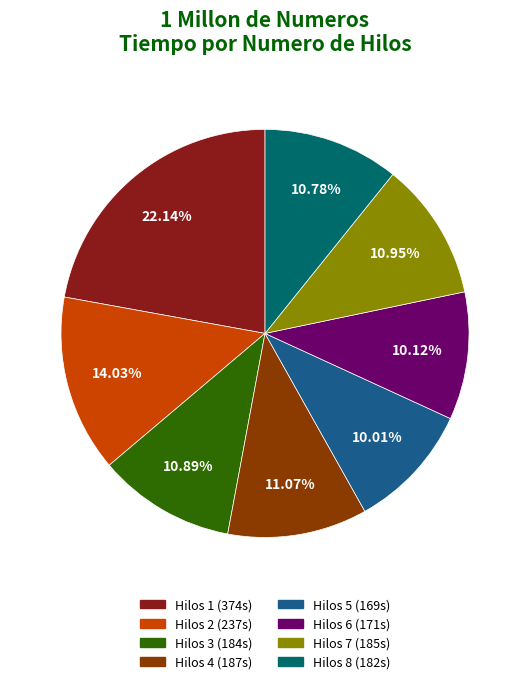

Is there a majority slice in this chart?

No